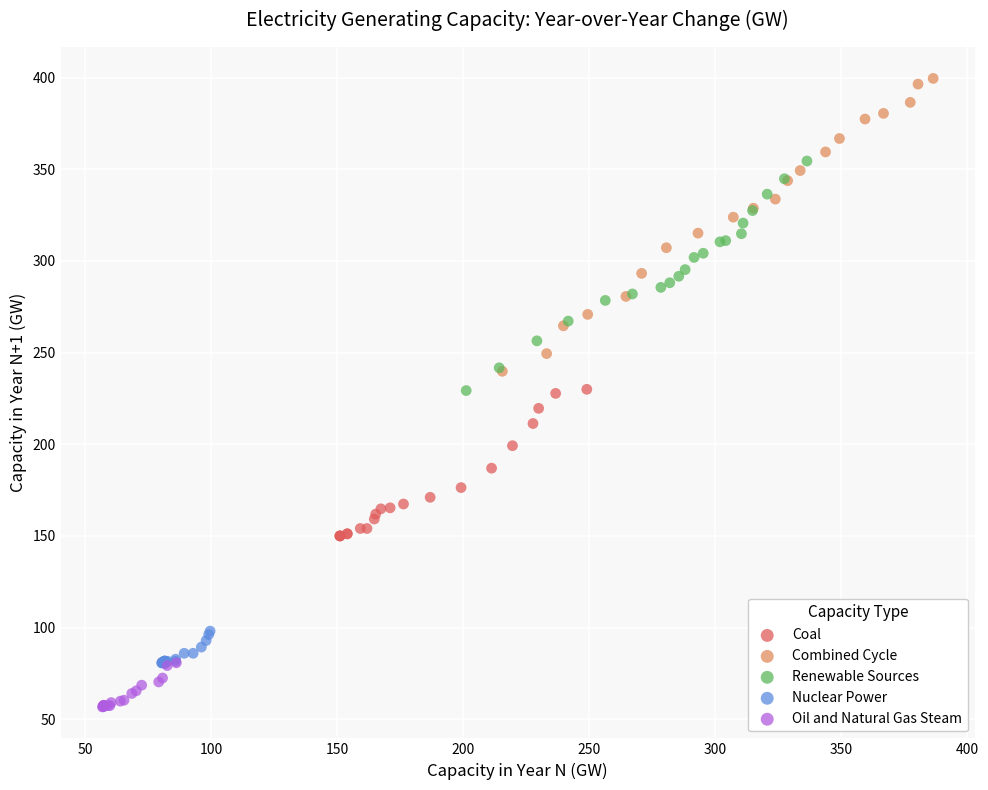

Which series contains the lowest Y value?

Oil and Natural Gas Steam